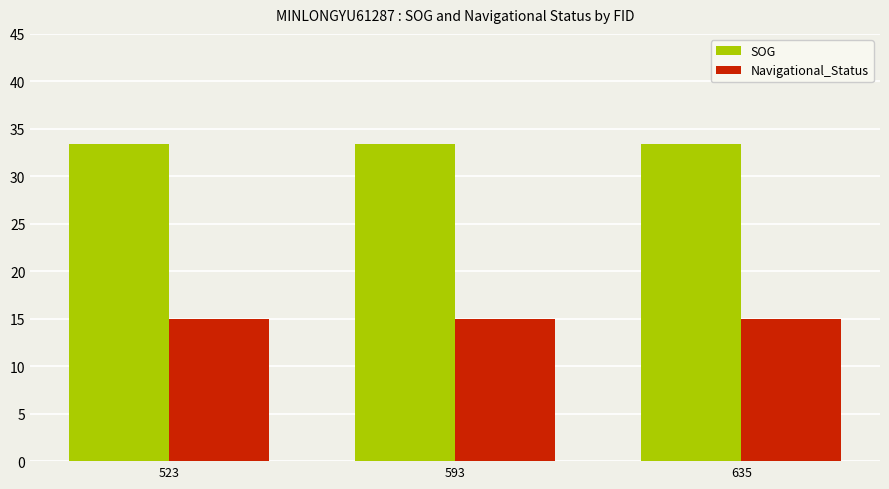

The Navigational_Status series shows 8.6 at 523. True or false?

False